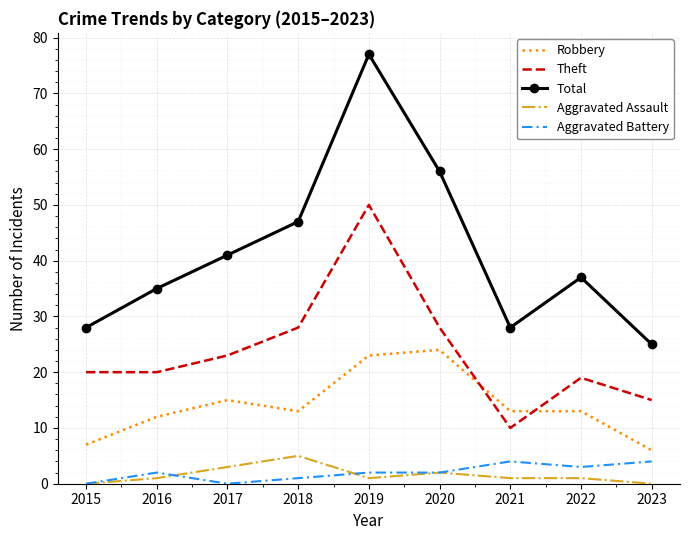

Which series has the widest spread of values?

Total